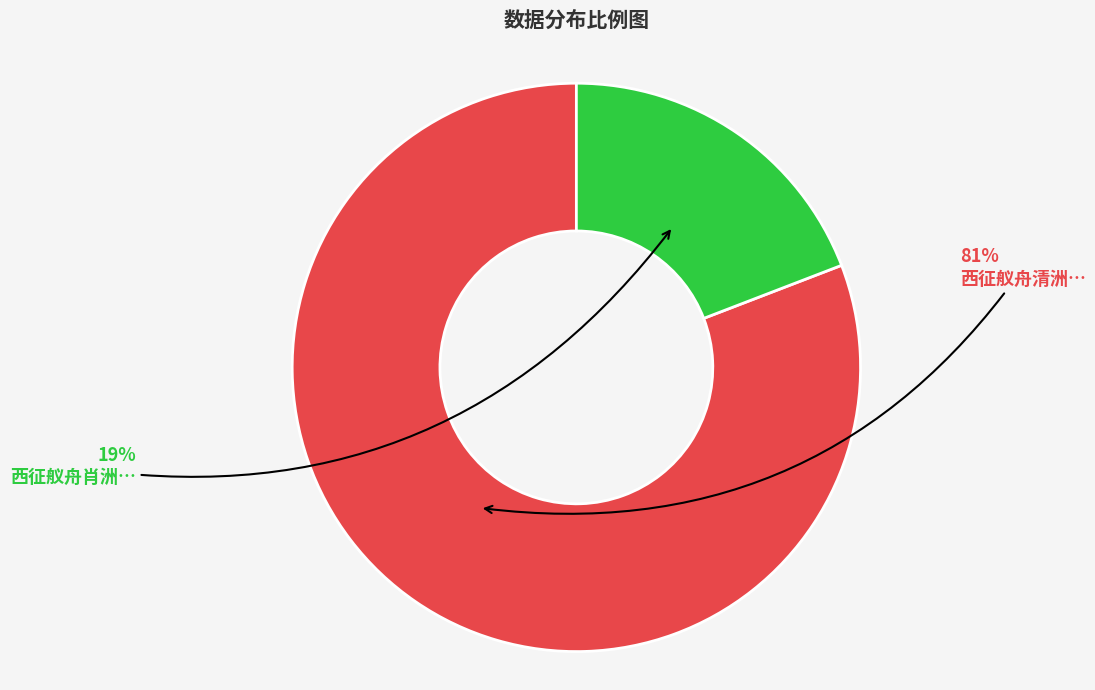

To the nearest percent, what is the average slice percentage?

50%